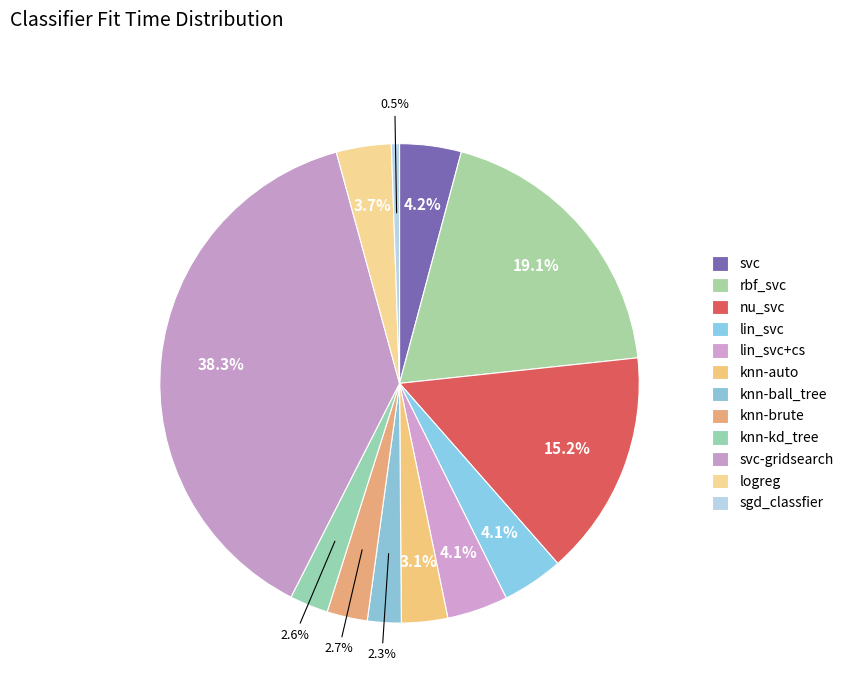

Which slice is the largest?

svc-gridsearch